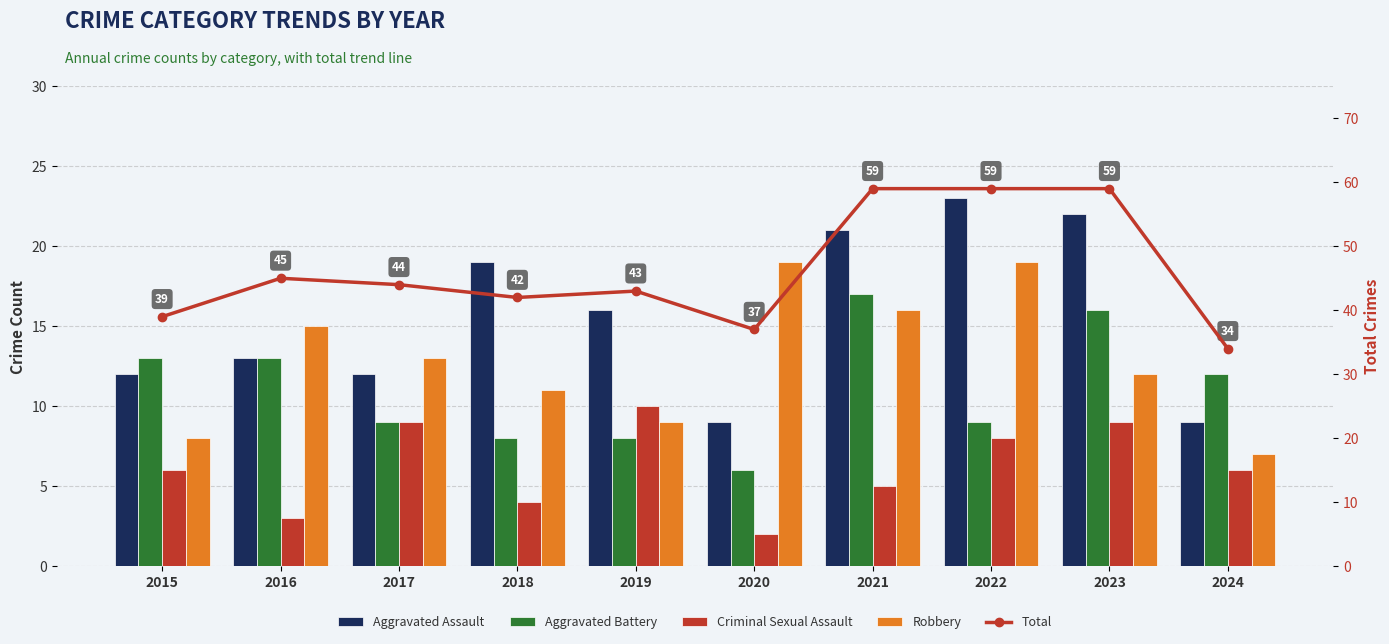

What is the maximum value shown in the chart?

59